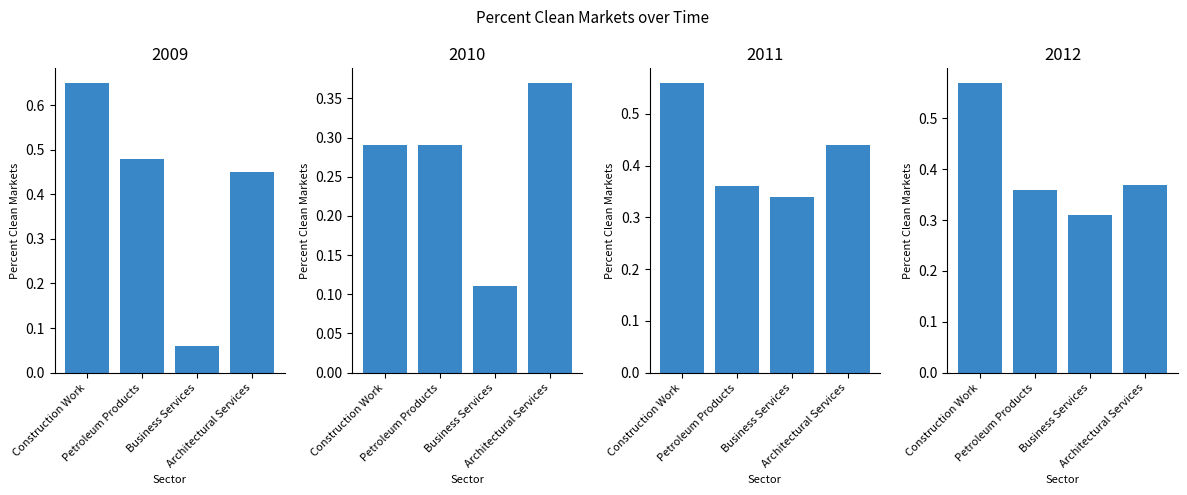

Reading right to left, list all the values displayed in this chart.

2009: 0.5	0.1	0.5	0.7
2010: 0.4	0.1	0.3	0.3
2011: 0.4	0.3	0.4	0.6
2012: 0.4	0.3	0.4	0.6